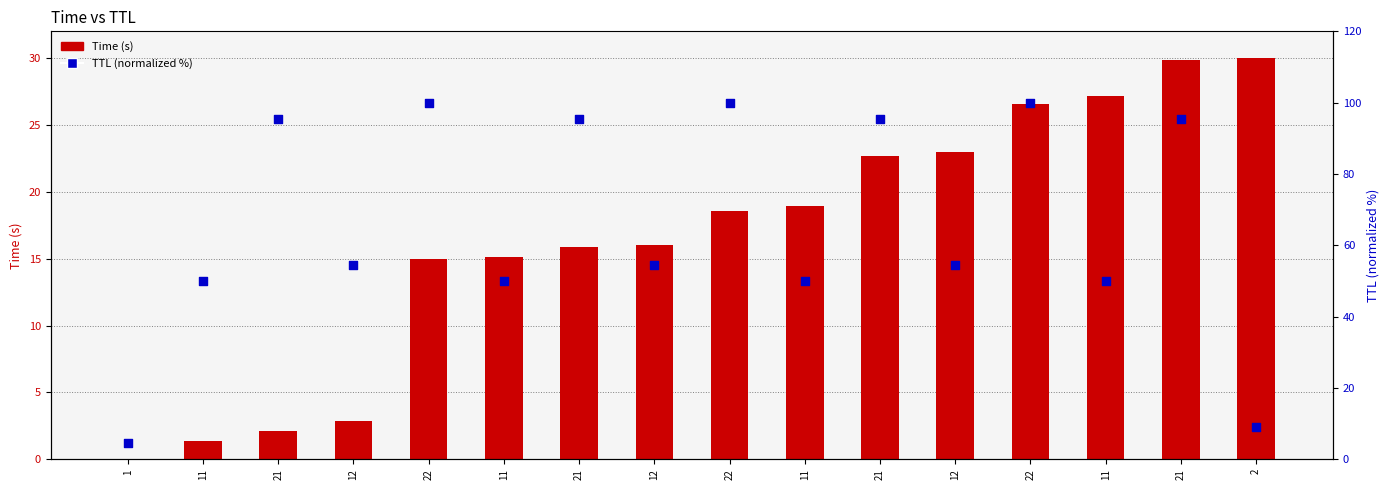

What is the total value across all series at 21?

97.6